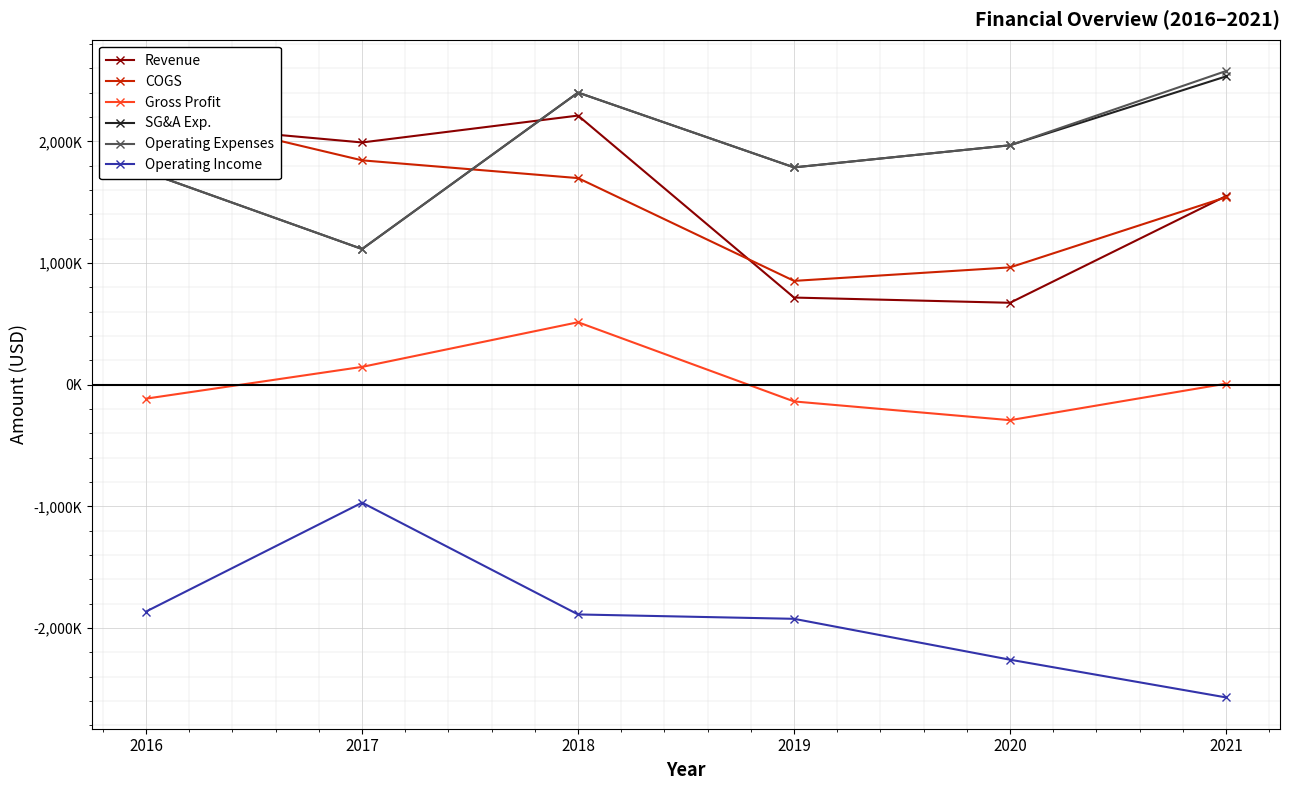

Which category has the highest value in the Operating Expenses series?

2021